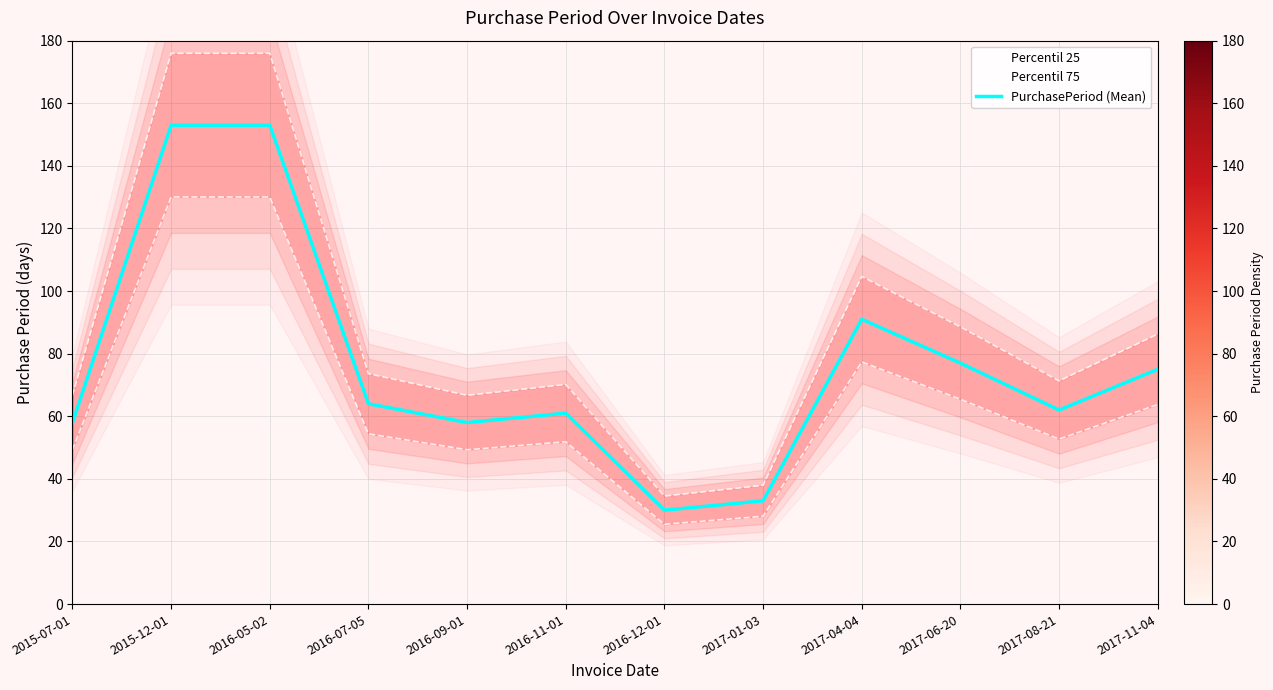

Rank the series by their maximum value, from lowest to highest.

Percentil 25, PurchasePeriod (Mean), Percentil 75